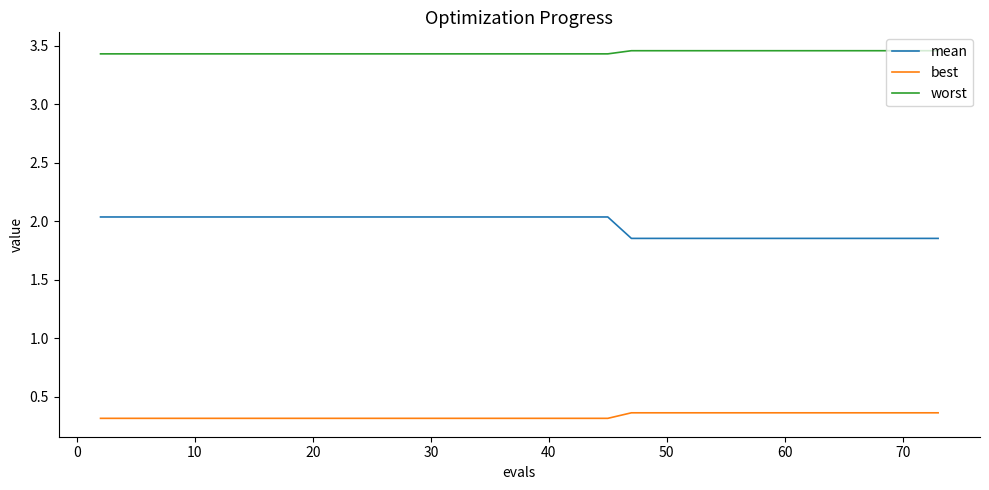

List the series in order of their overall mean, lowest first.

best, mean, worst